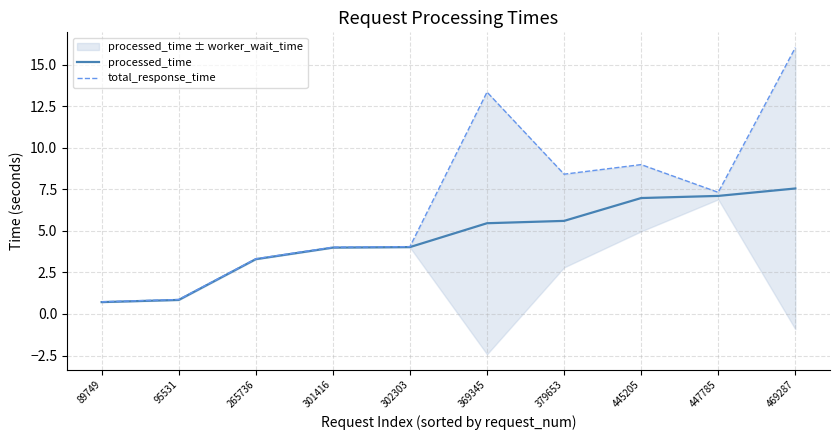

What is the value of the processed_time point at the 7th from the left?

5.6